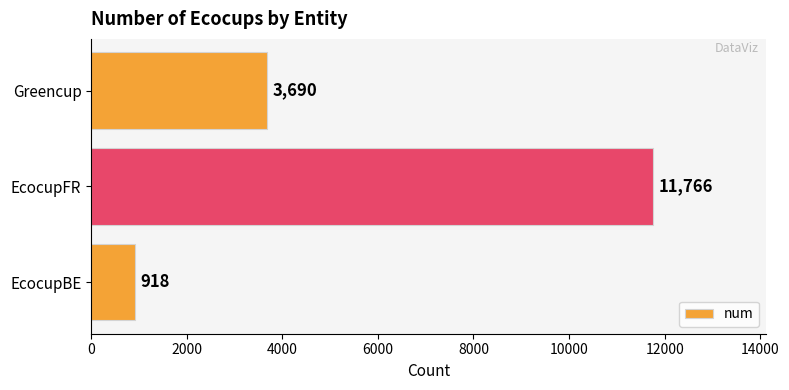

What is the maximum value shown in the chart?

11766